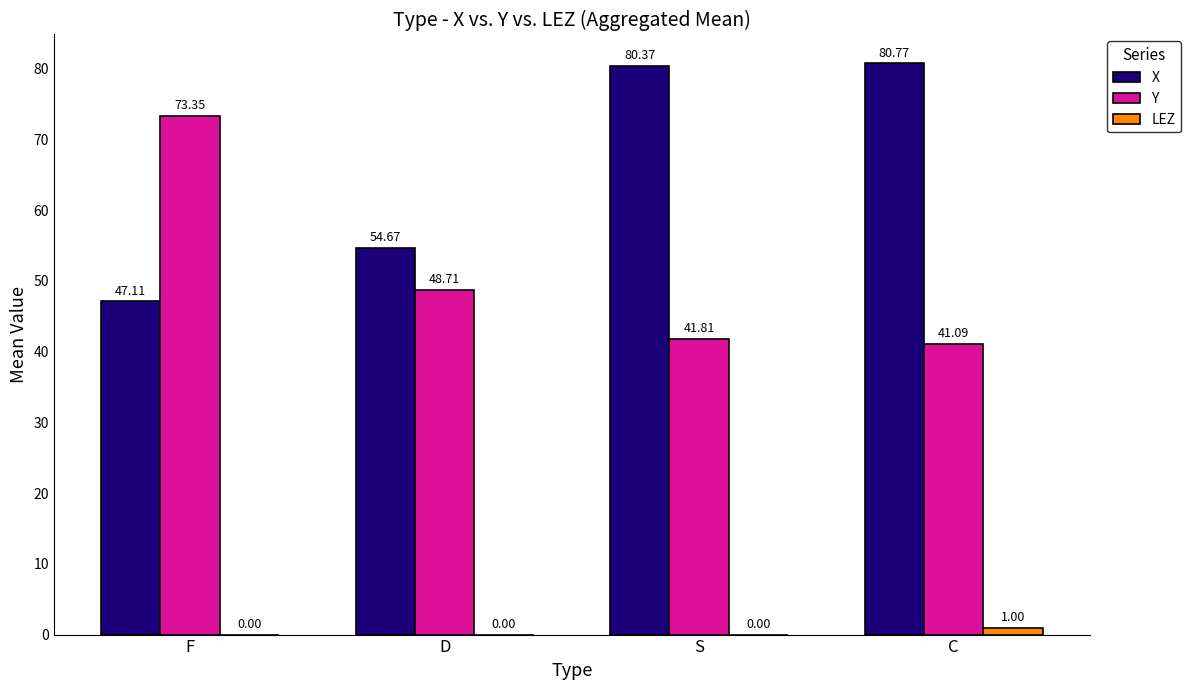

Which category has the highest value across all series?

C